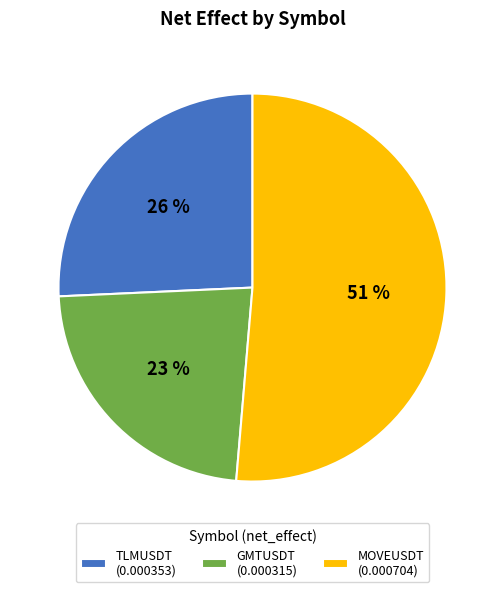

To the nearest percent, what portion does MOVEUSDT represent?

51%